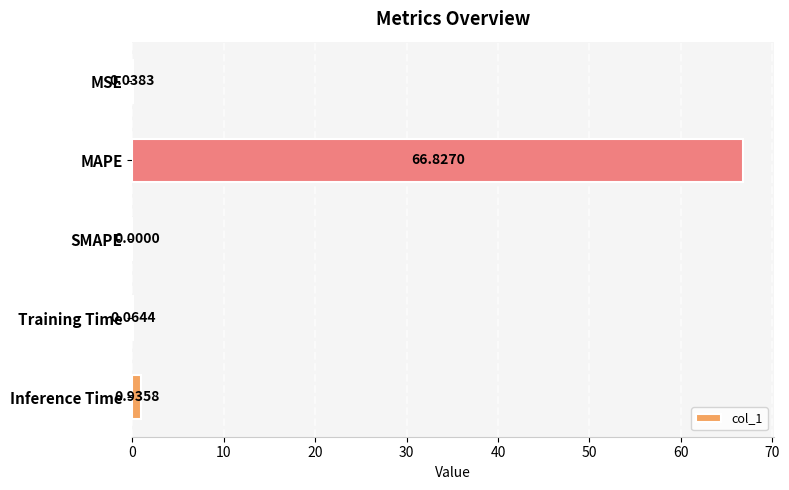

What is the maximum value shown in the chart?

66.8